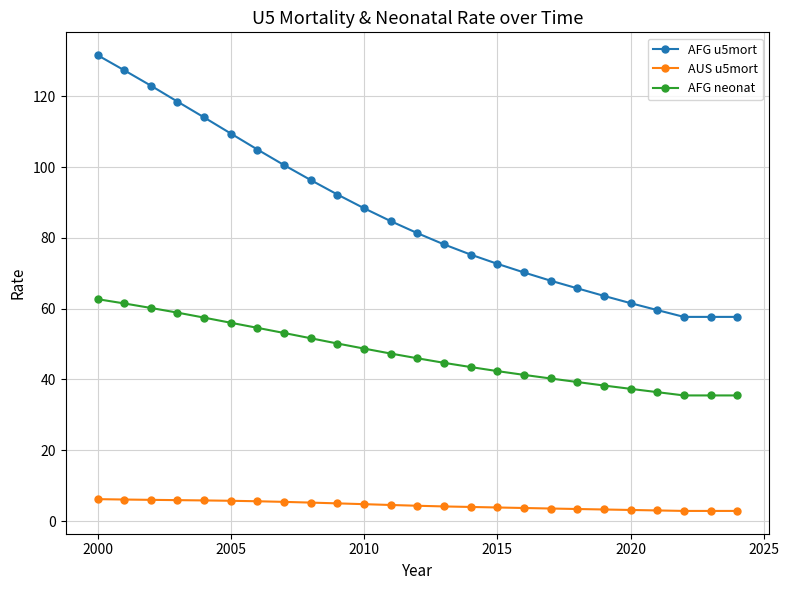

What is the value of the AFG neonat point at the 7th from the left?

54.6